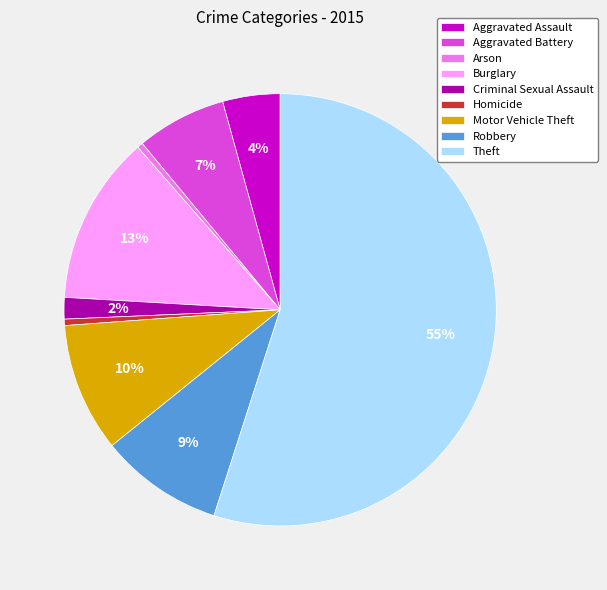

To the nearest percent, what is the difference between the Criminal Sexual Assault and Theft slice percentages?

53%